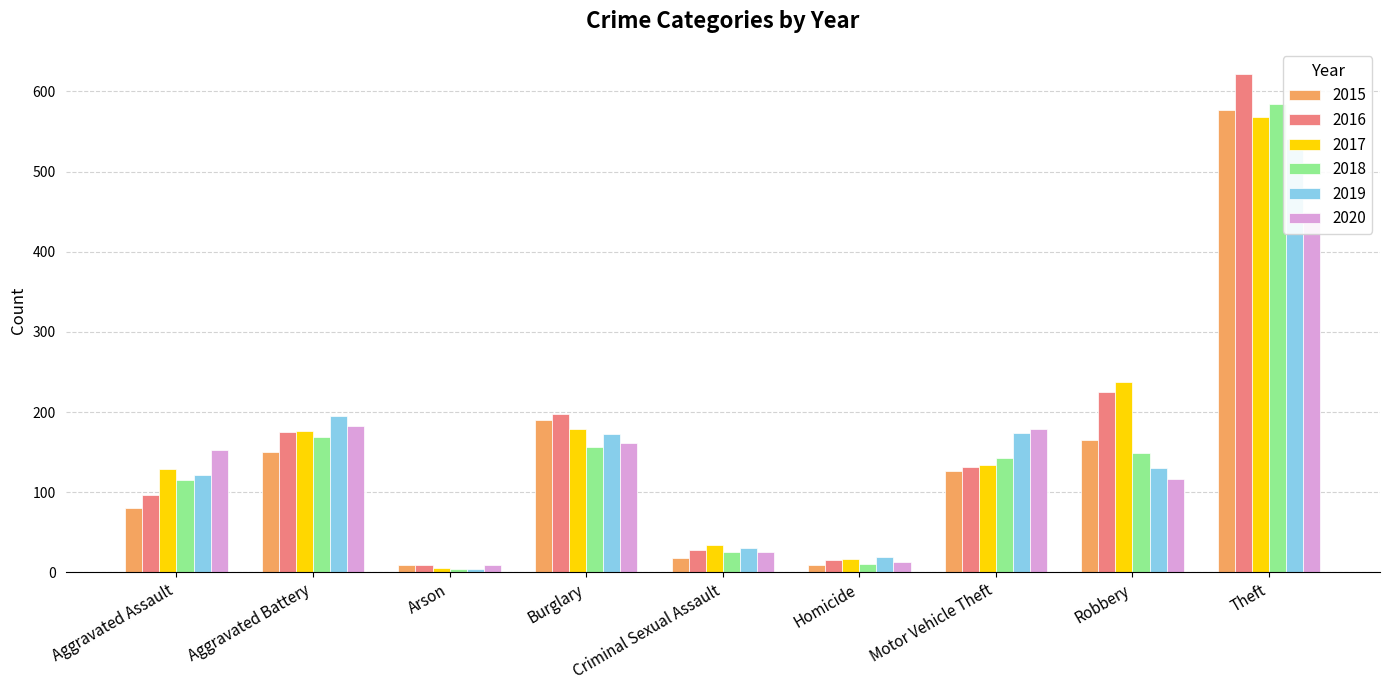

Which series has the largest total across all categories?

2016